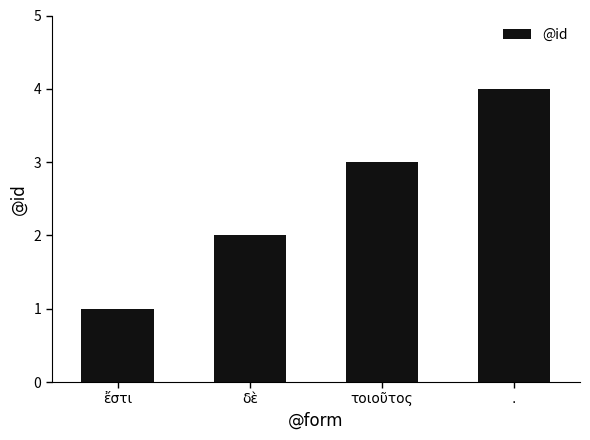

How many distinct data groups are displayed?

1